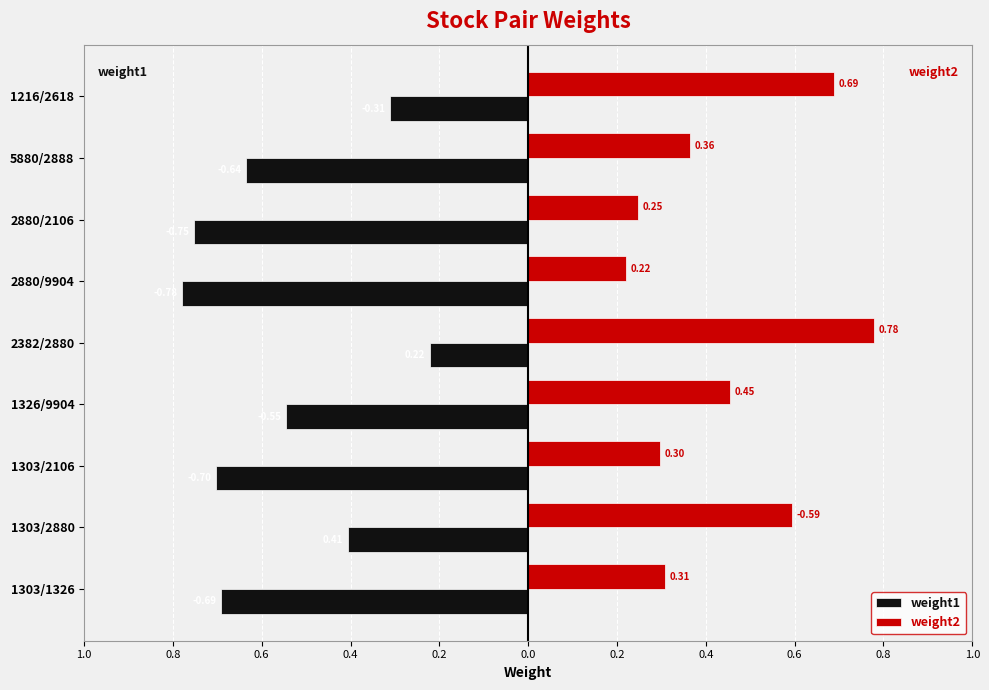

What are all the series names shown in the legend?

weight1, weight2